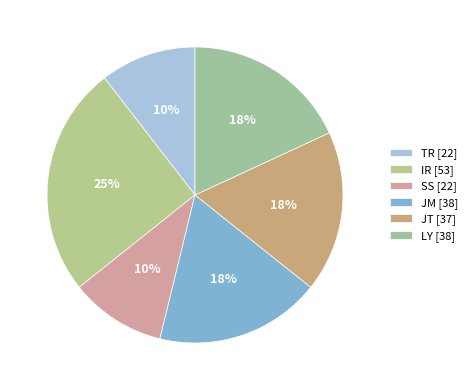

To the nearest percent, what is the difference between the TR and IR slice percentages?

15%